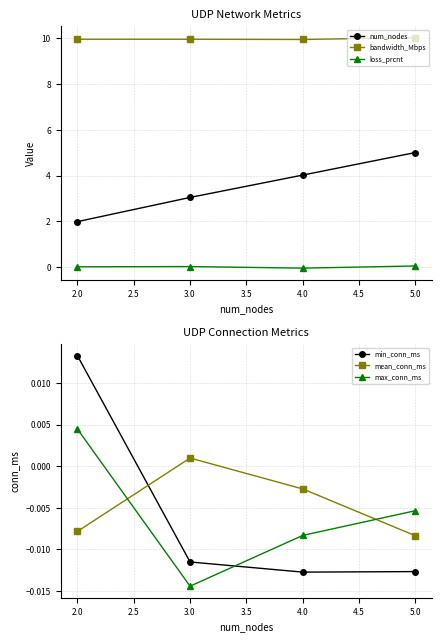

The value of bandwidth_Mbps at 3.0 is 10.0. True or false?

True